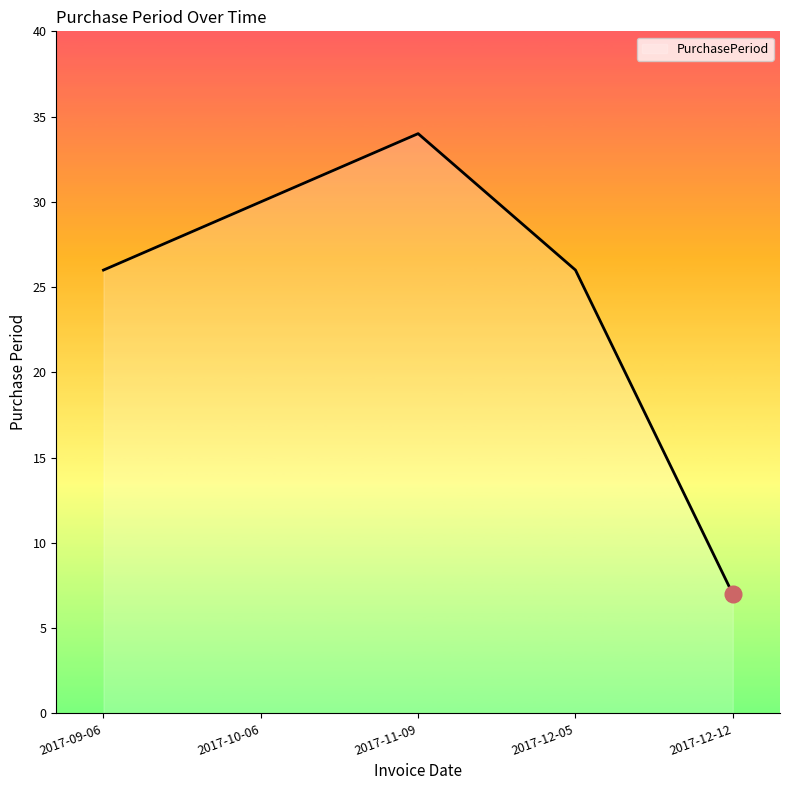

What position from the left is 2017-10-06?

2